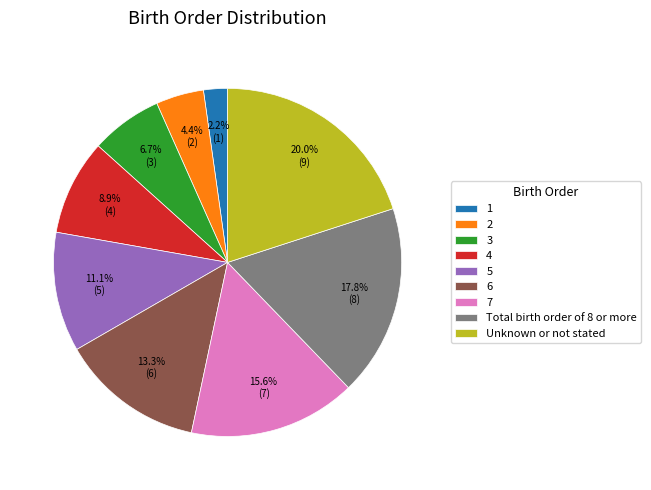

To the nearest percent, what is the difference between the largest and smallest slice percentages?

18%